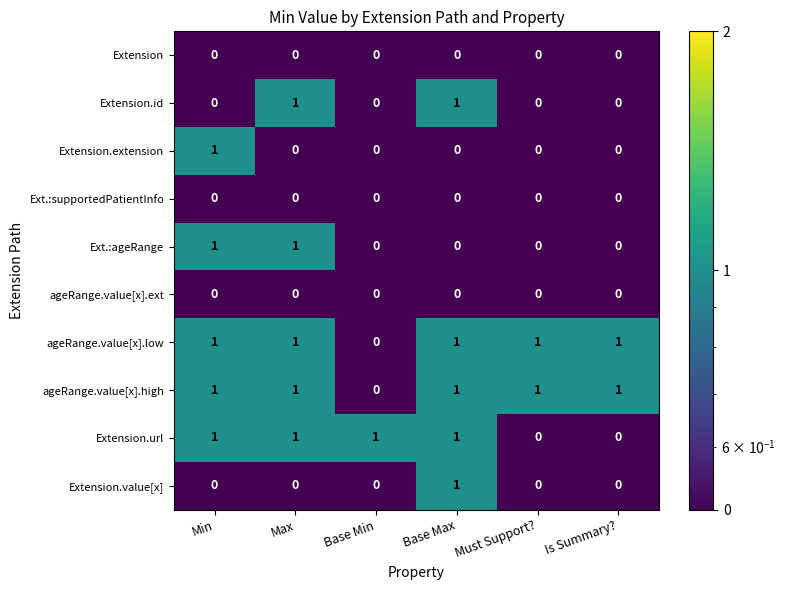

At how many categories does at least one series exceed 0?

6